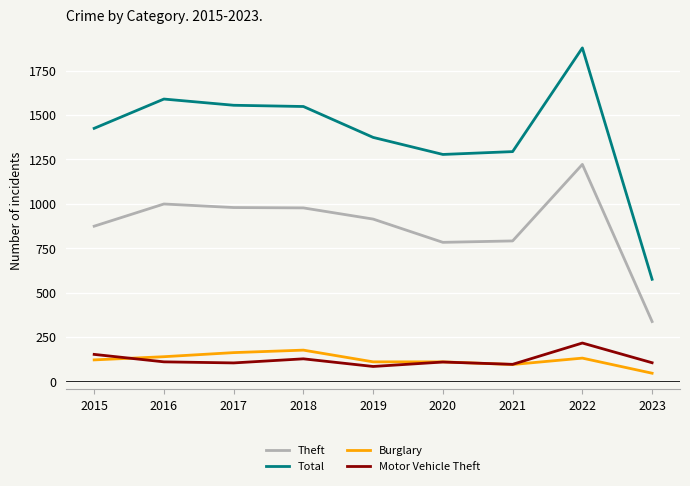

Is it true that Total equals 1878 at 2022?

True